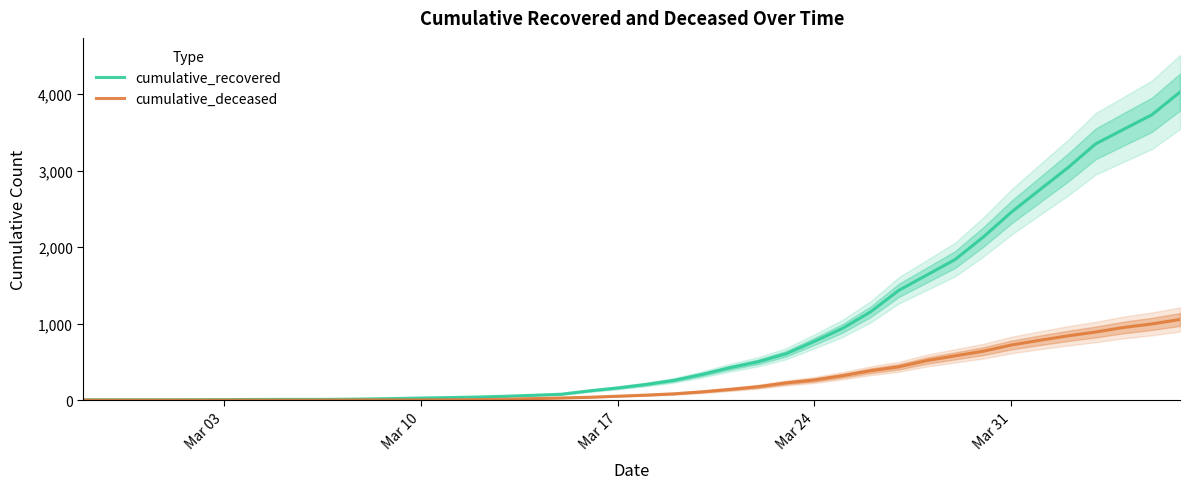

Is the value of cumulative_recovered at 38 greater than the value of cumulative_deceased at 29?

Yes